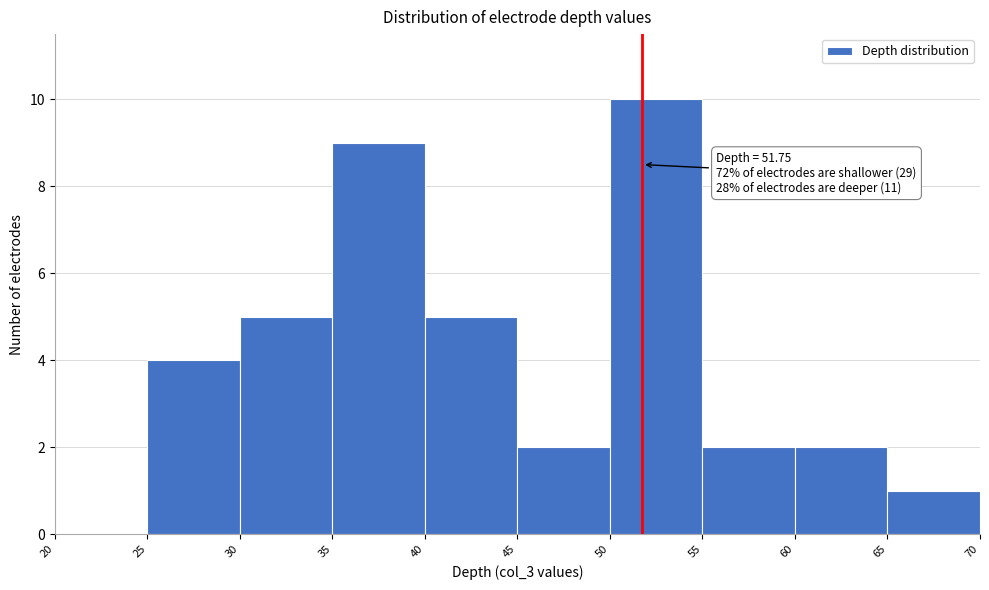

Which range on the x-axis has the tallest bar?

50 to 55